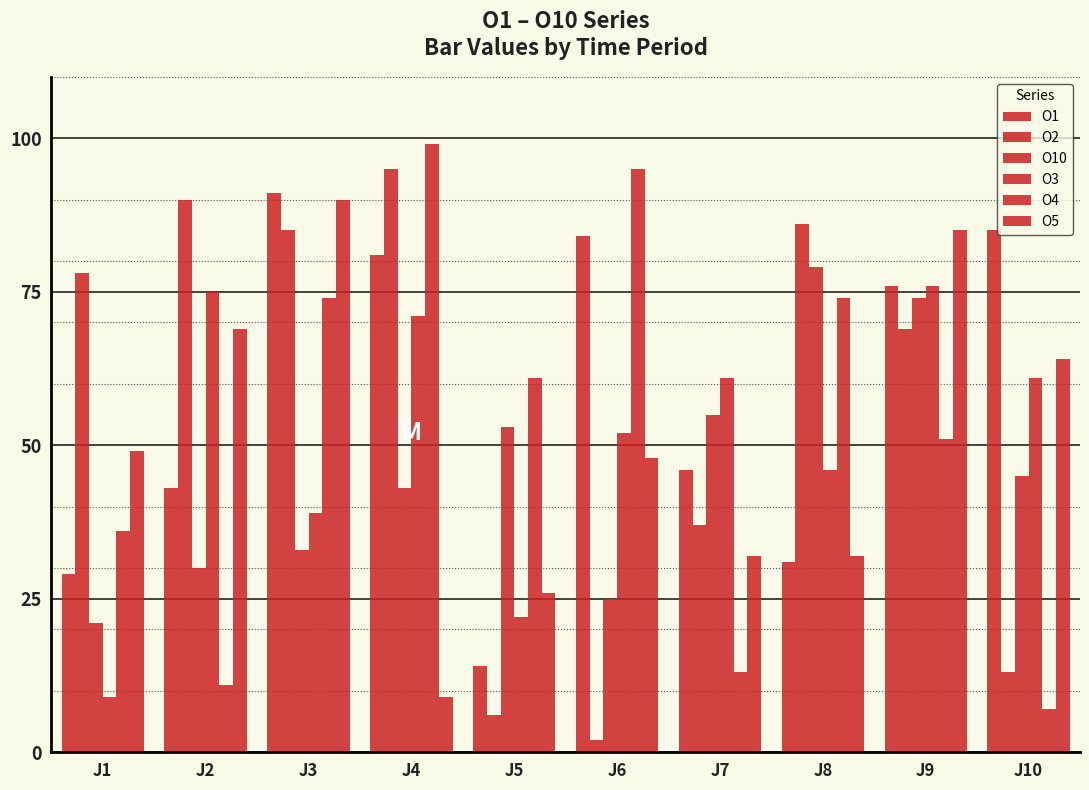

What is the spread (max minus min) of values at J8?

55